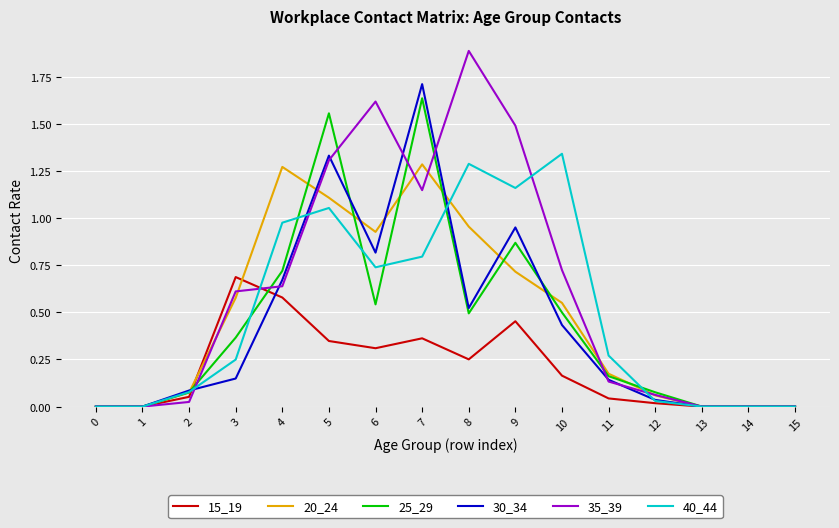

What is the greatest value displayed?

1.9